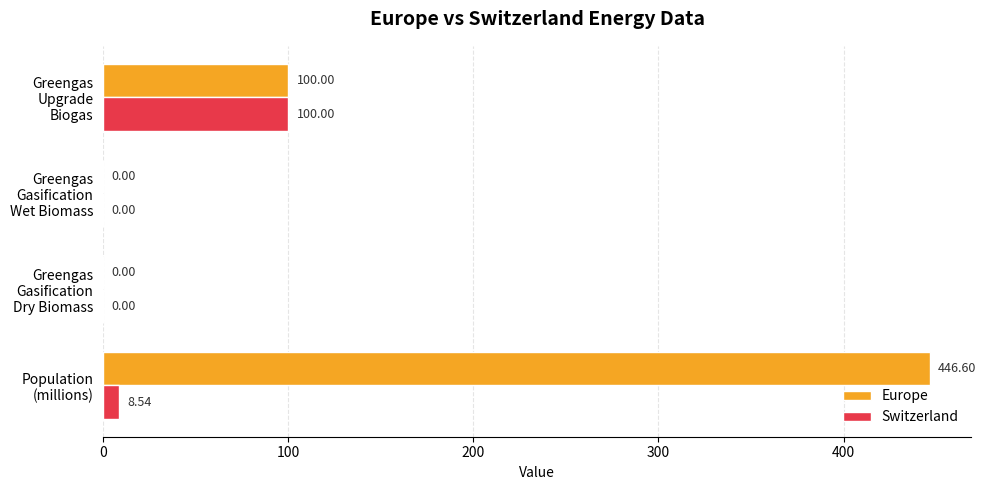

Which series has the largest total across all categories?

Europe